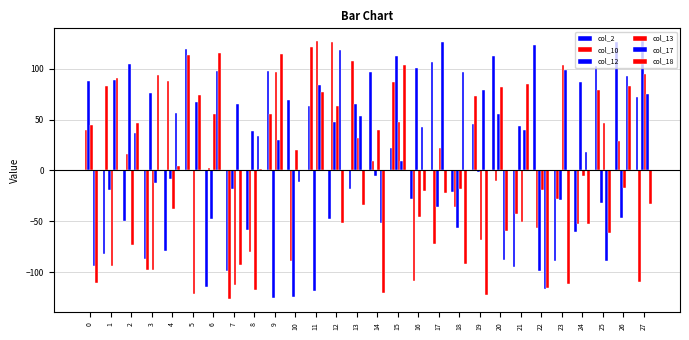

What is the minimum value shown in the chart?

-127